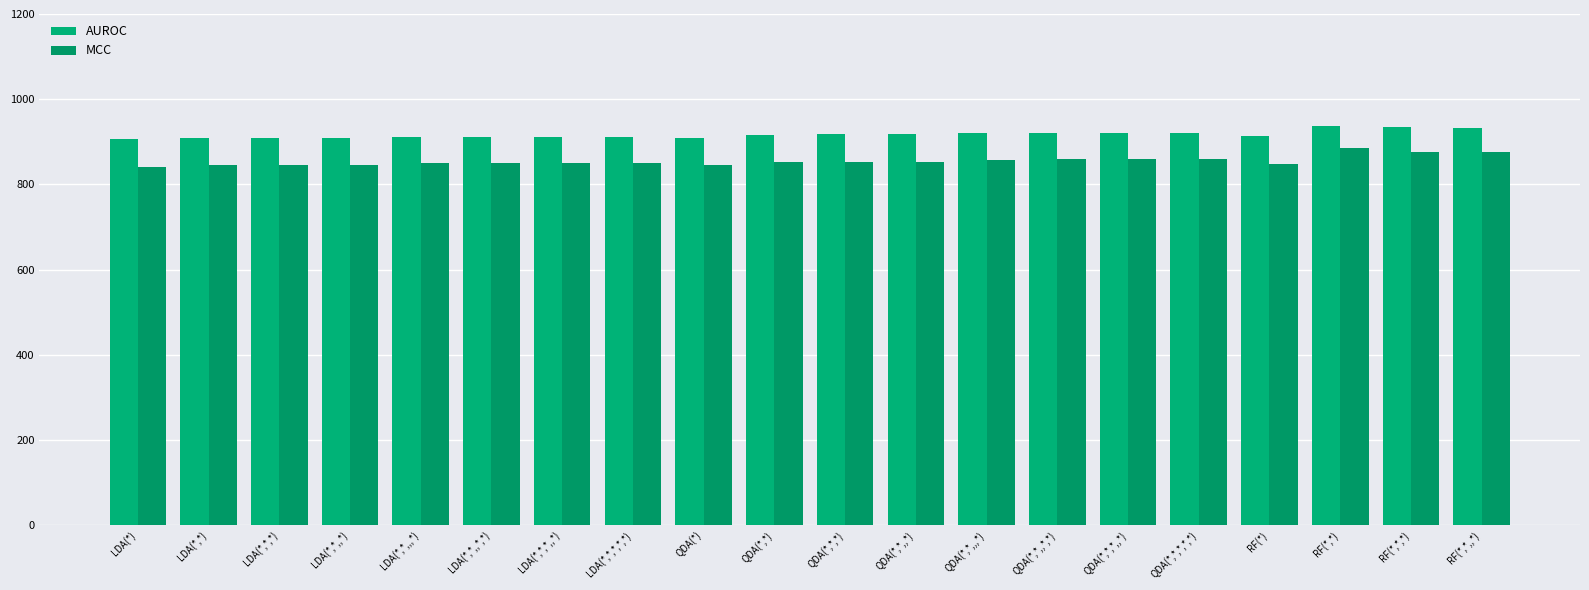

How many groups of bars are there?

20